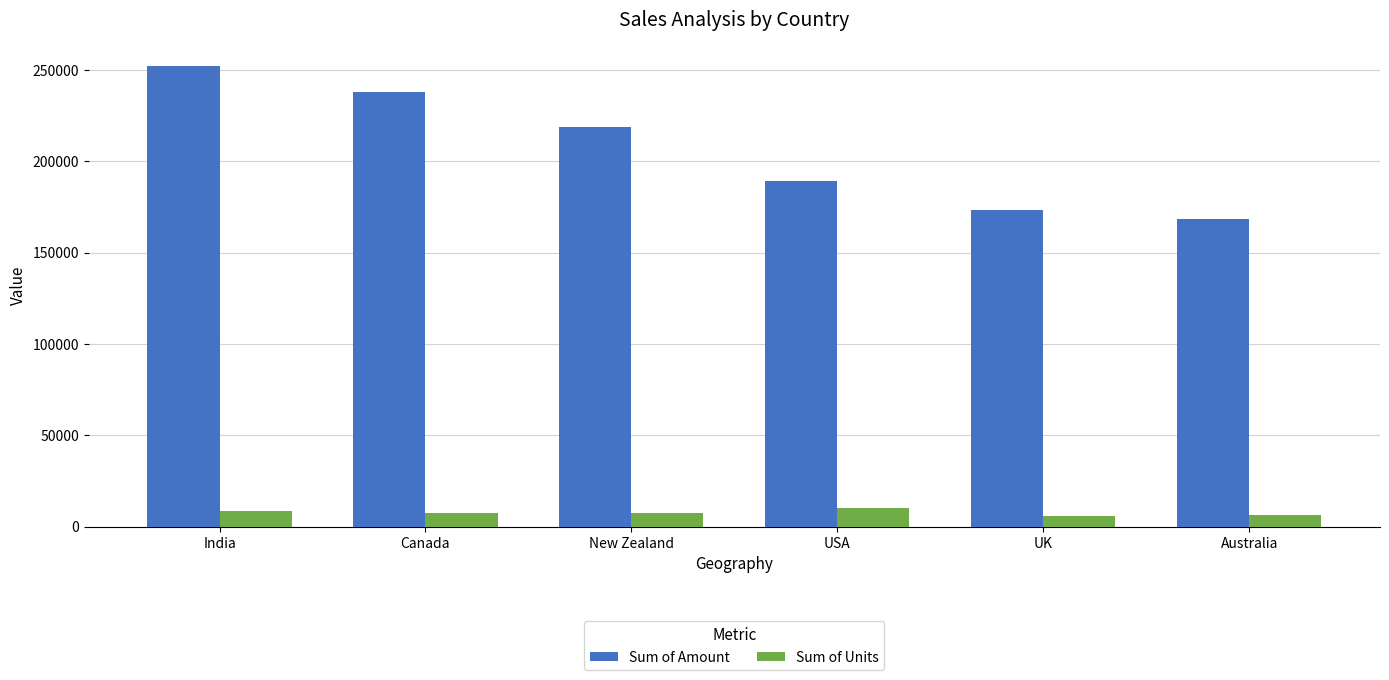

Which label corresponds to the largest value in the chart?

India